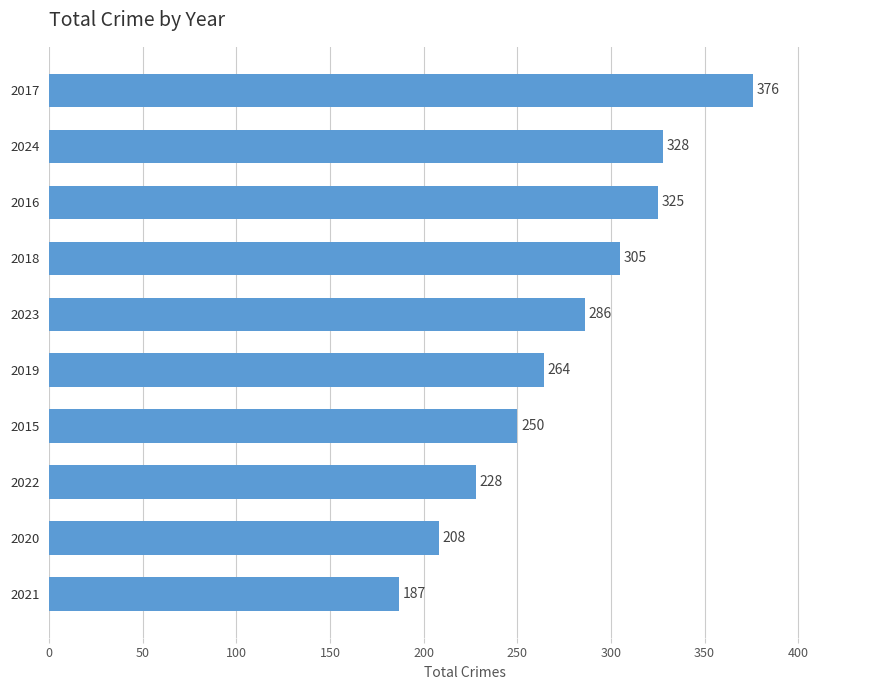

Where is the data nearest to the value 281?

2023